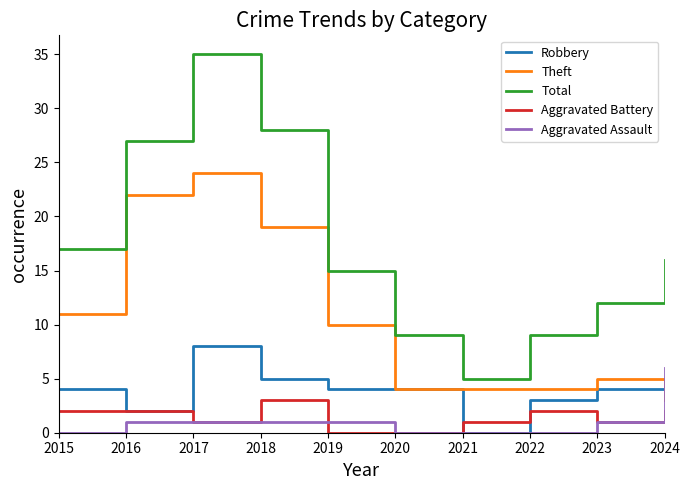

Which series has the largest range (max minus min)?

Total